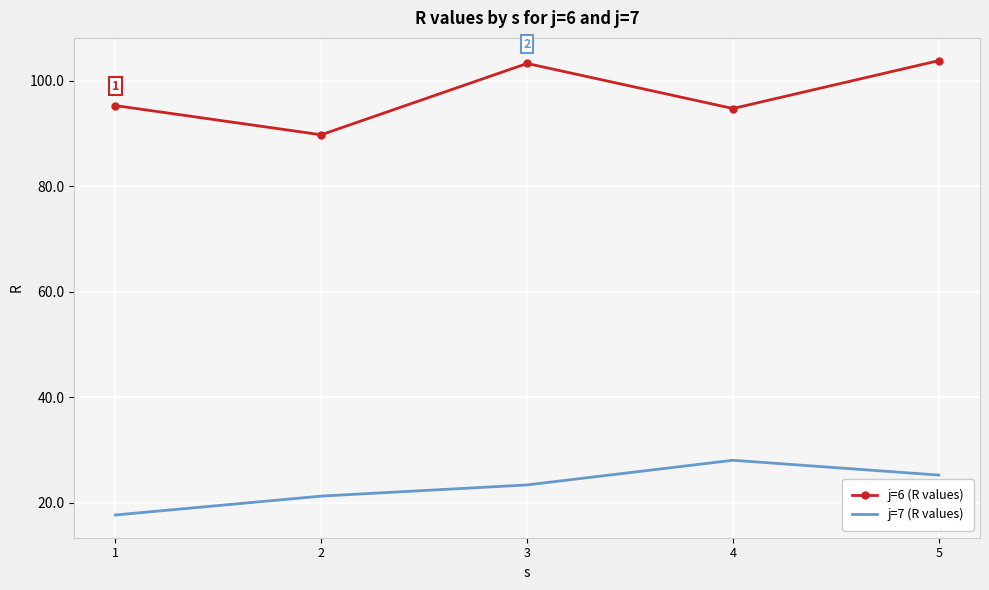

What is the average value of the j=7 (R values) series?

23.1